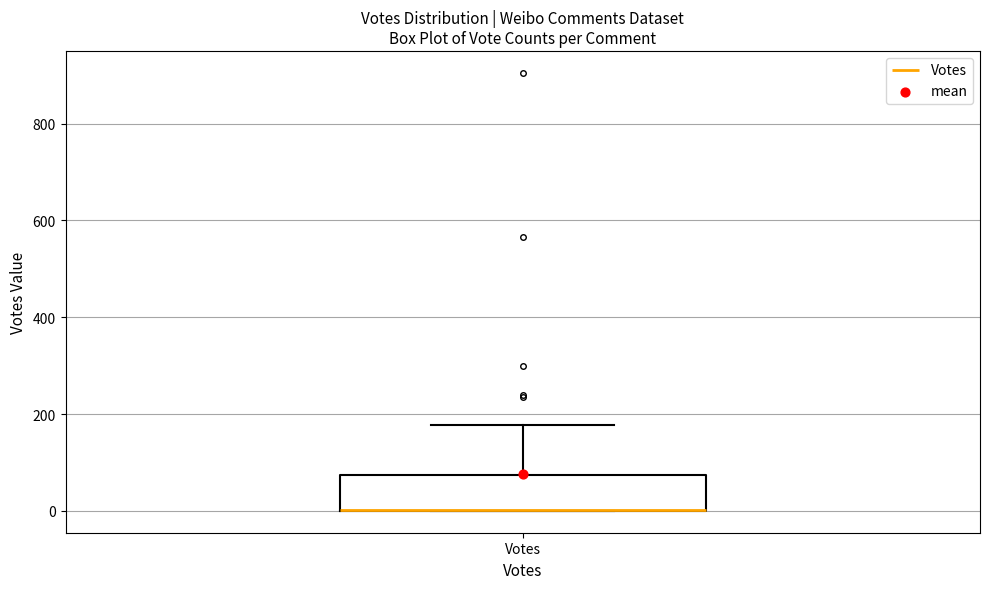

Transcribe this box plot: give where the median line is, the range the box spans, and where the two whiskers end, as read against the y-axis. The values are not printed on the chart, so give them approximately, as read against the axis.

median 0 (drawn on the box's lower edge), box 0 to 80, whiskers 0 to 180